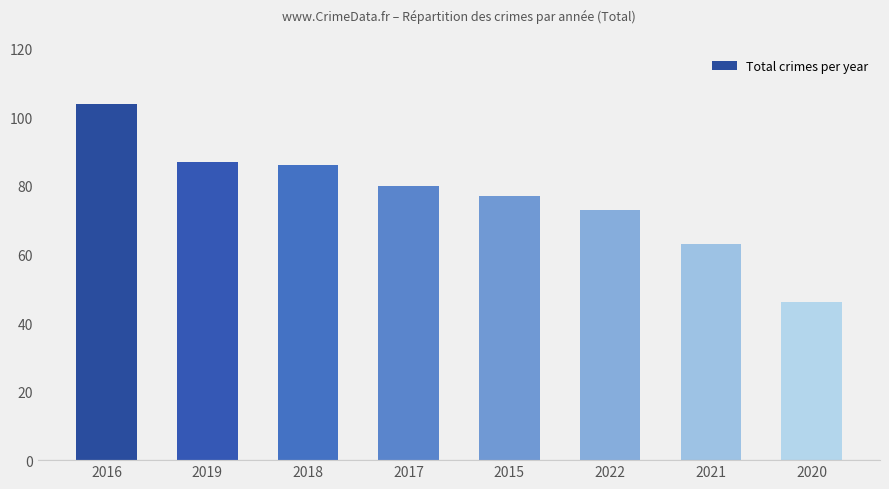

What is the difference between the maximum and minimum values?

58